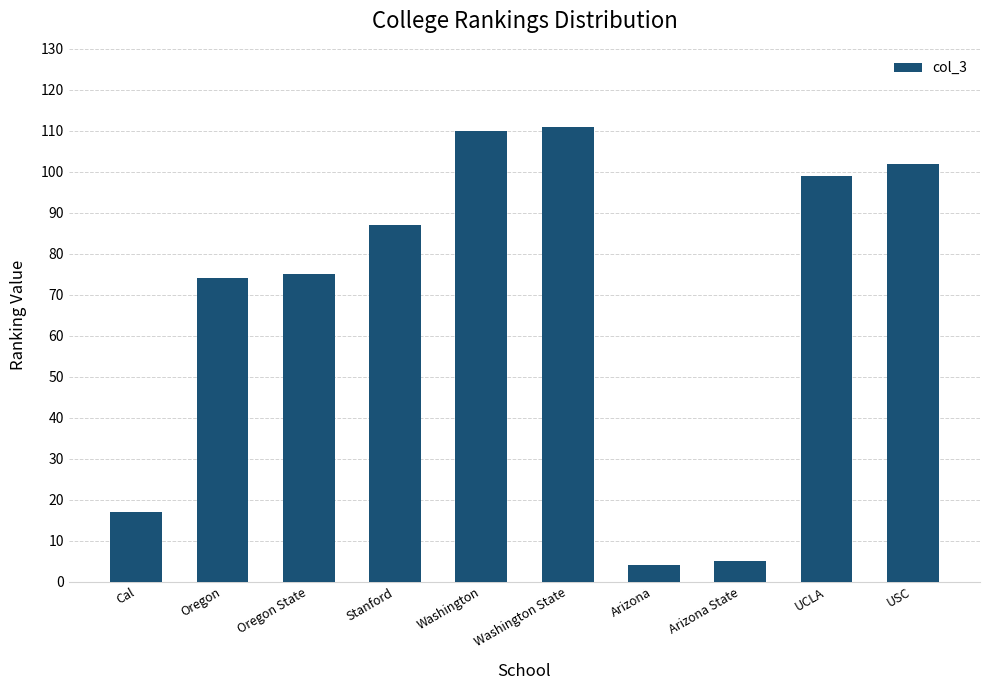

What is the difference between the maximum and minimum values?

107